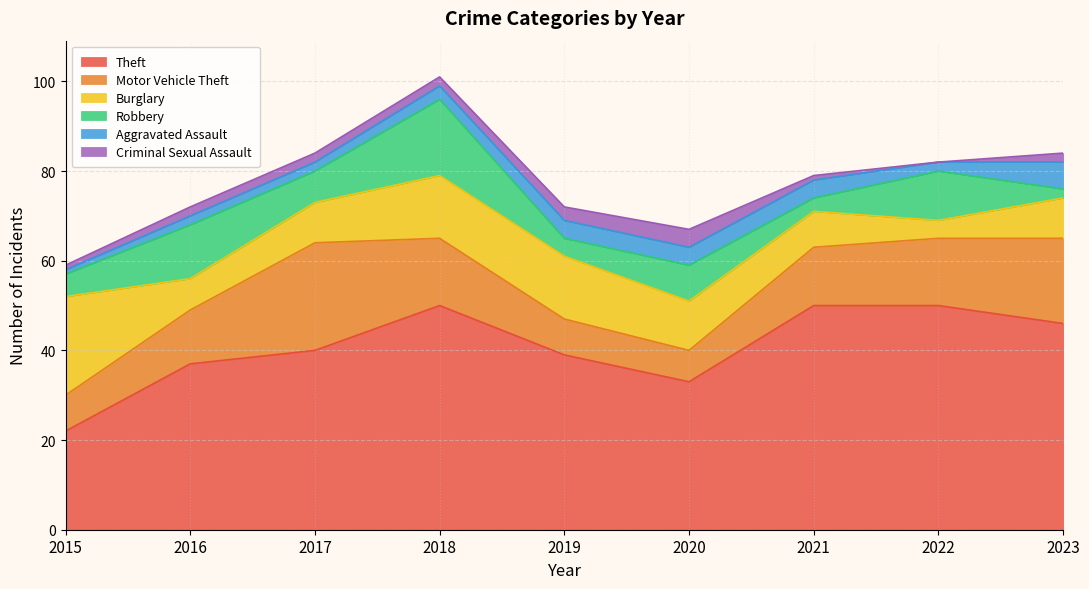

Which series changed the most between 2021 and 2023?

Motor Vehicle Theft